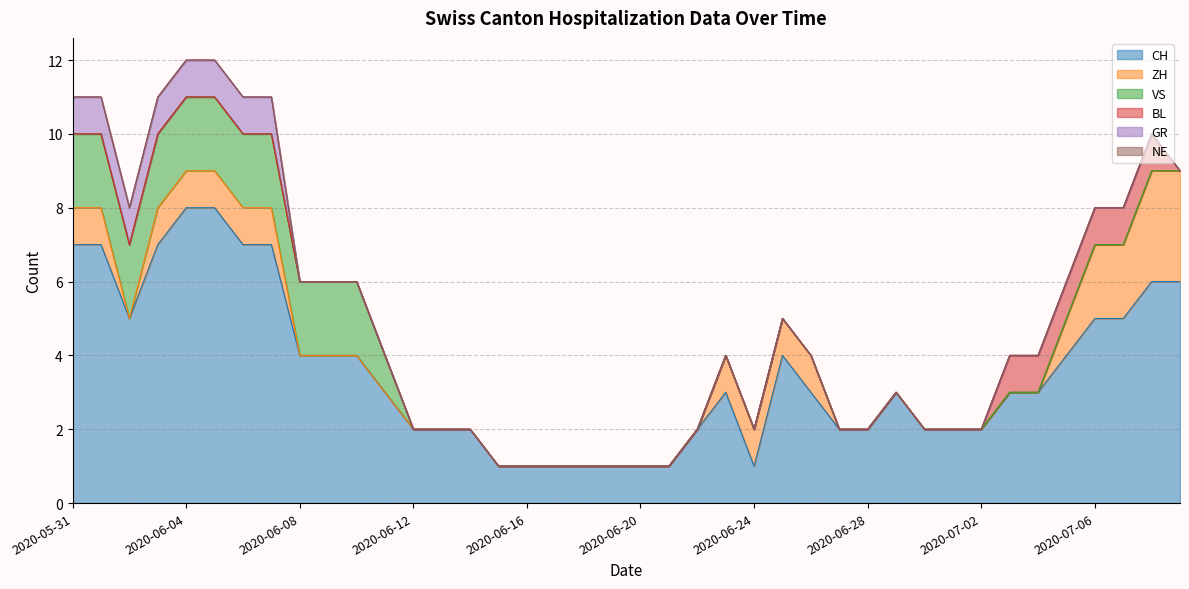

Does the chart have visible grid lines?

Yes